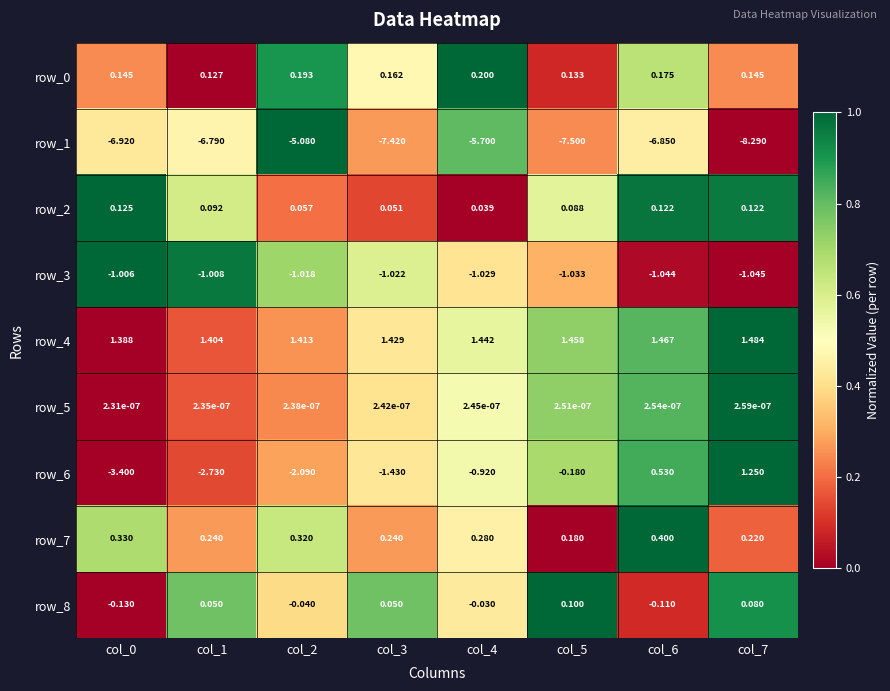

Is the value of row_1 at col_7 greater than the value of row_0 at col_6?

No